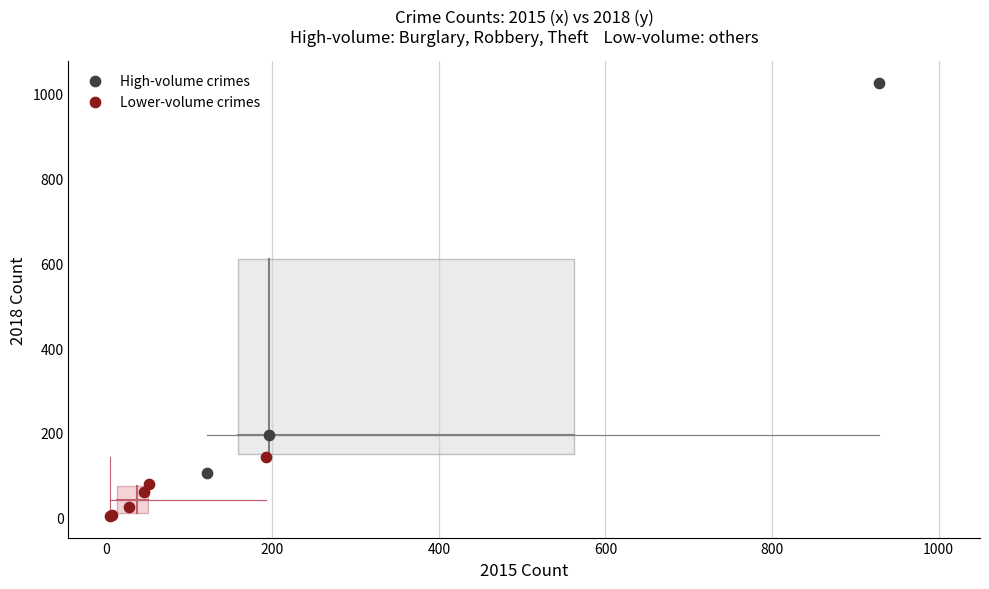

Which series has the widest spread of Y values?

High-volume crimes